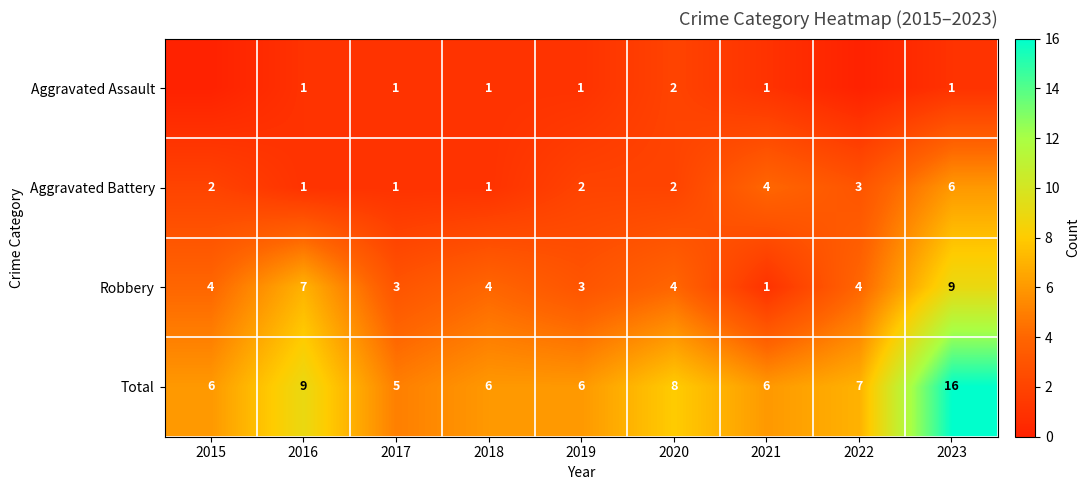

Count the Aggravated Battery values in the range 1 to 3.

7